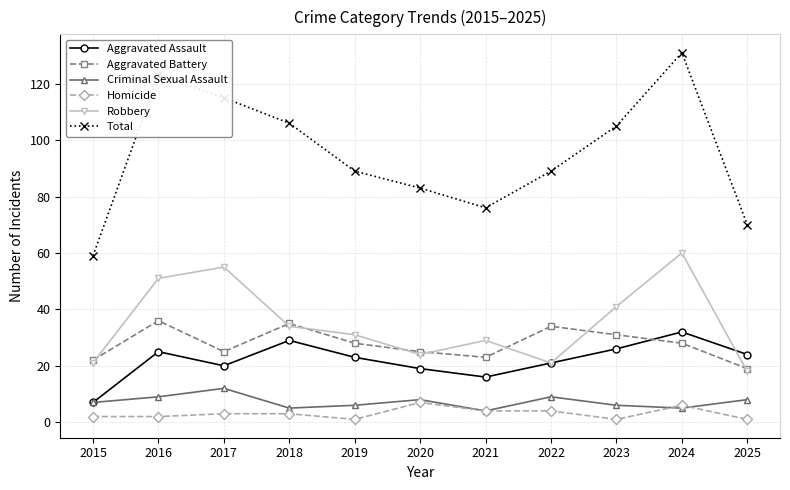

What is the lowest value of the Homicide series?

1